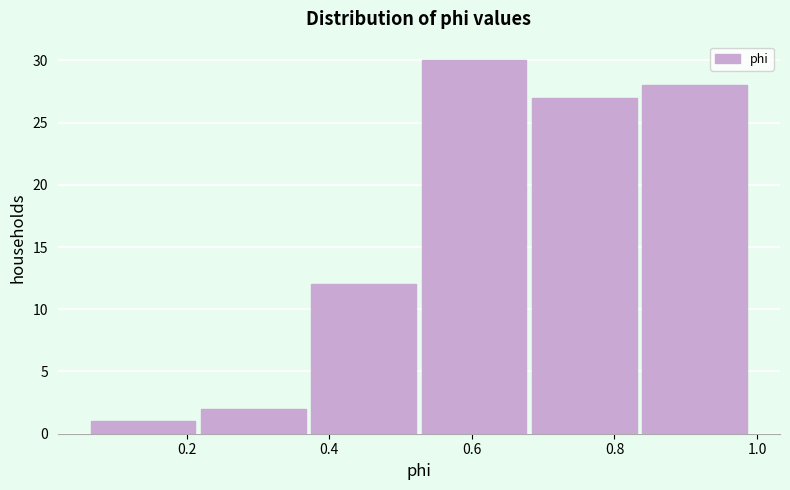

What is the height of the bar covering 0.06 to 0.22 on the x-axis? Neither the bar edges nor the heights are printed on the chart, so give them approximately, as read against the axes.

1